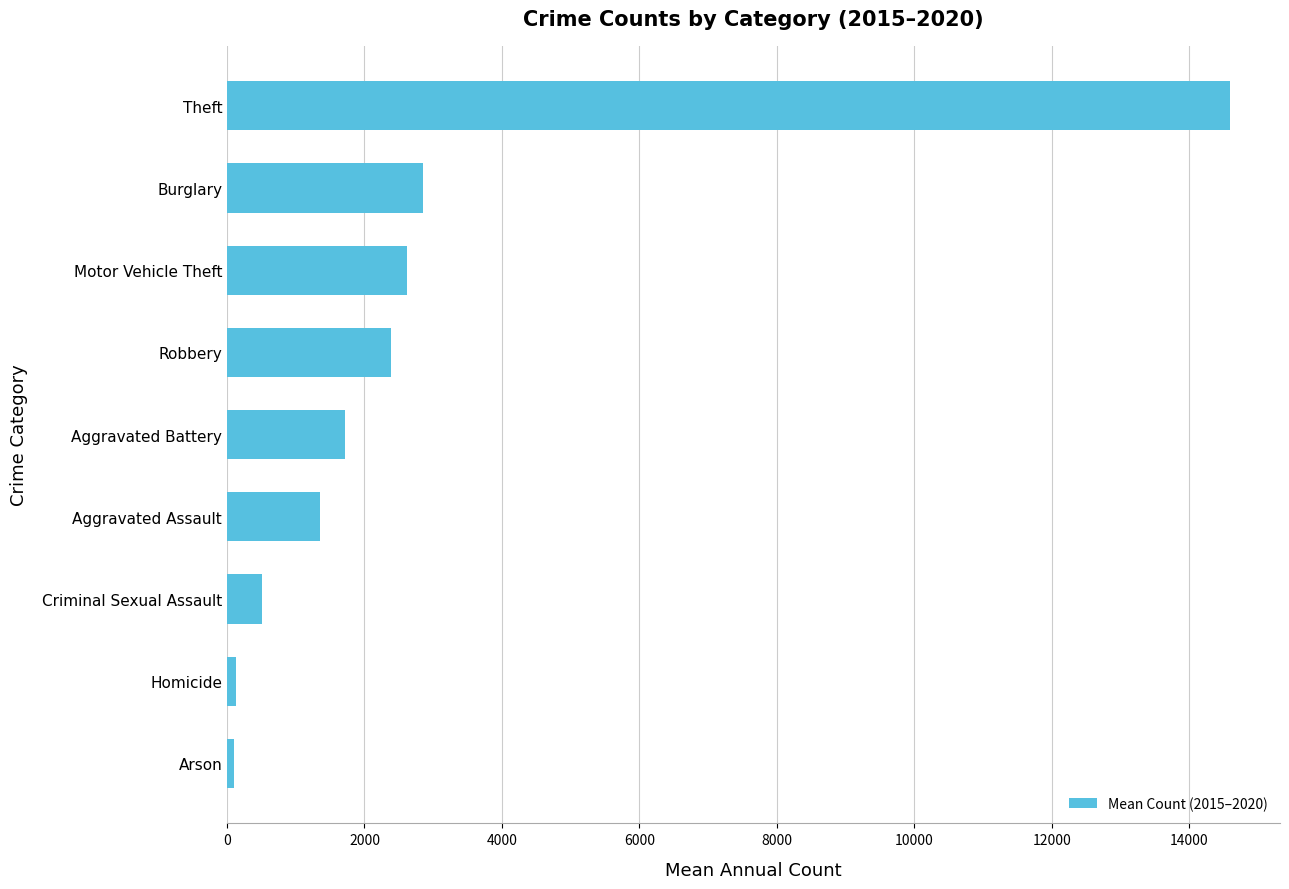

What is the average value?

2913.9